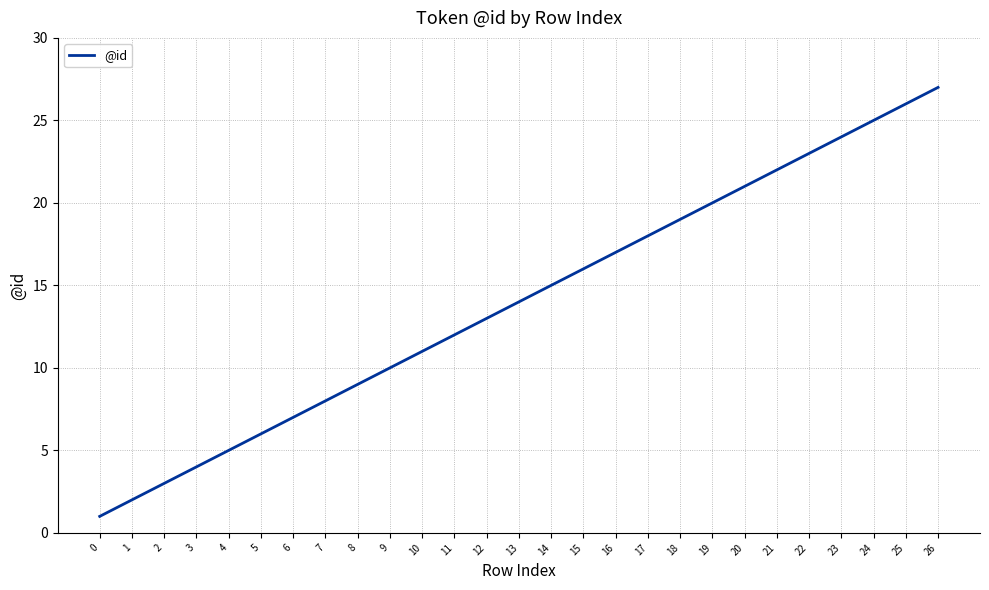

The chart shows a value of 4 at 9. True or false?

False